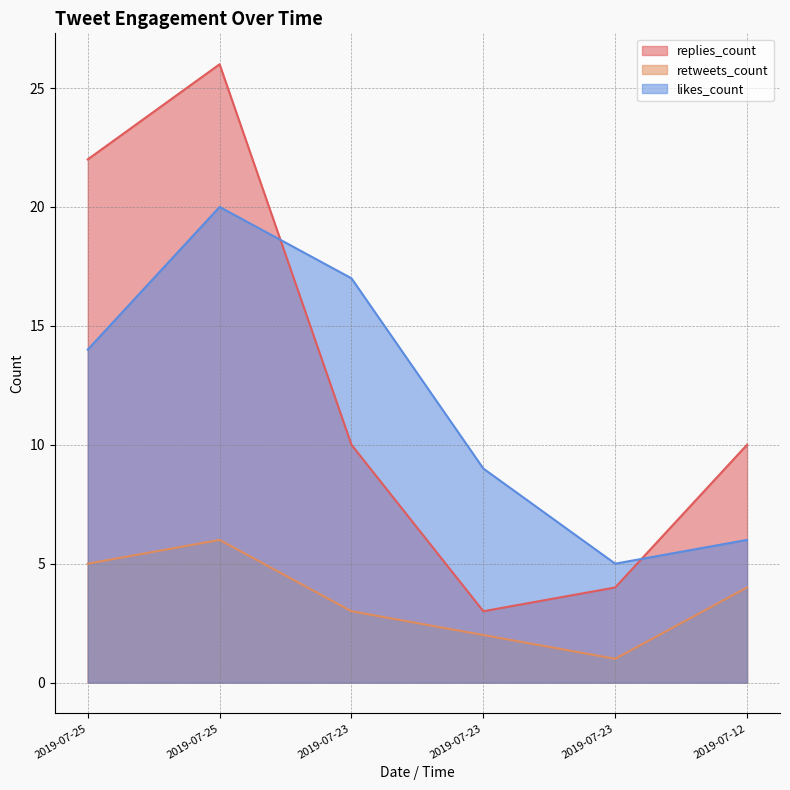

Does the chart display data point markers on the line(s)?

No